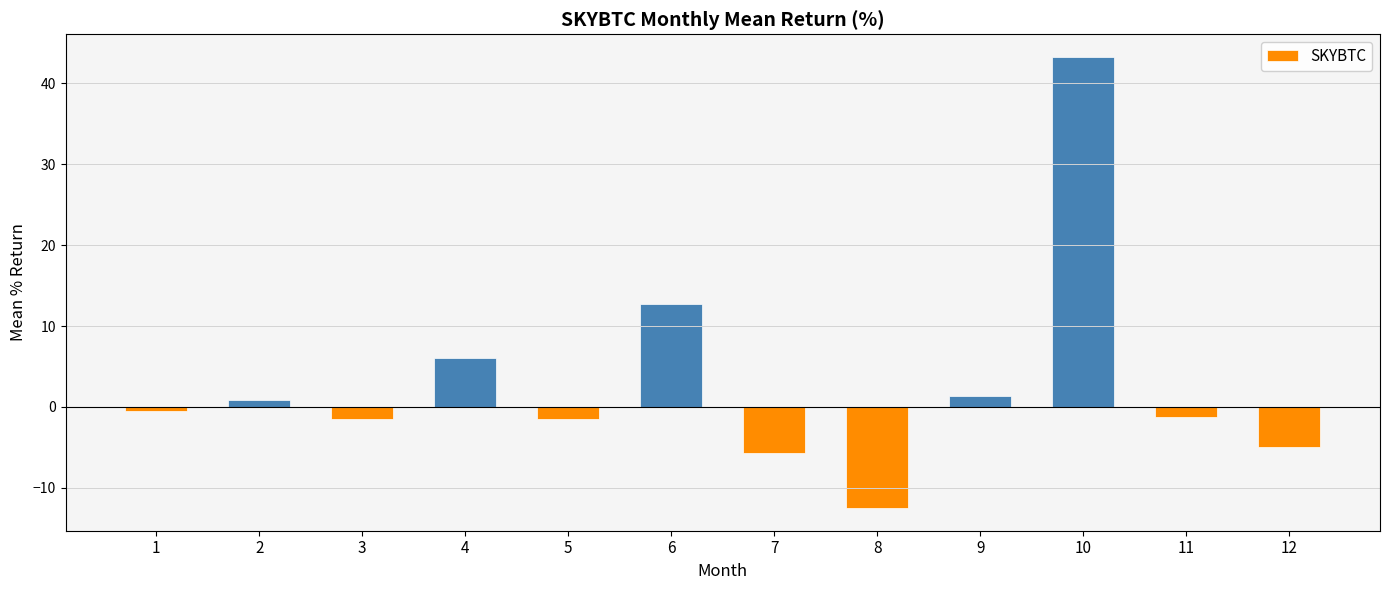

What is the change in value from 2 to 6?

+11.8